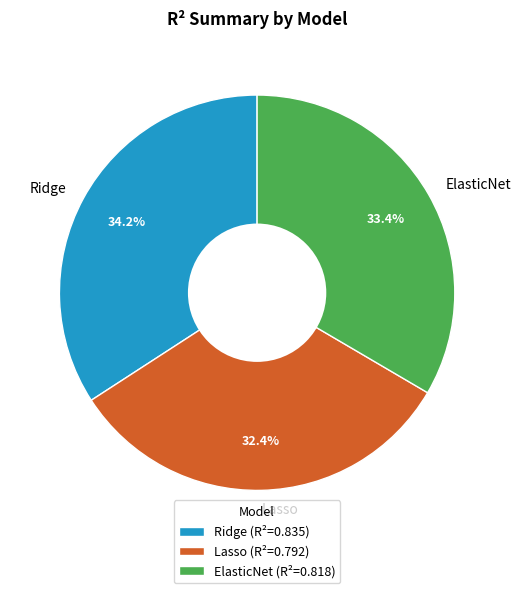

True or false: Ridge accounts for 48% of the total.

False